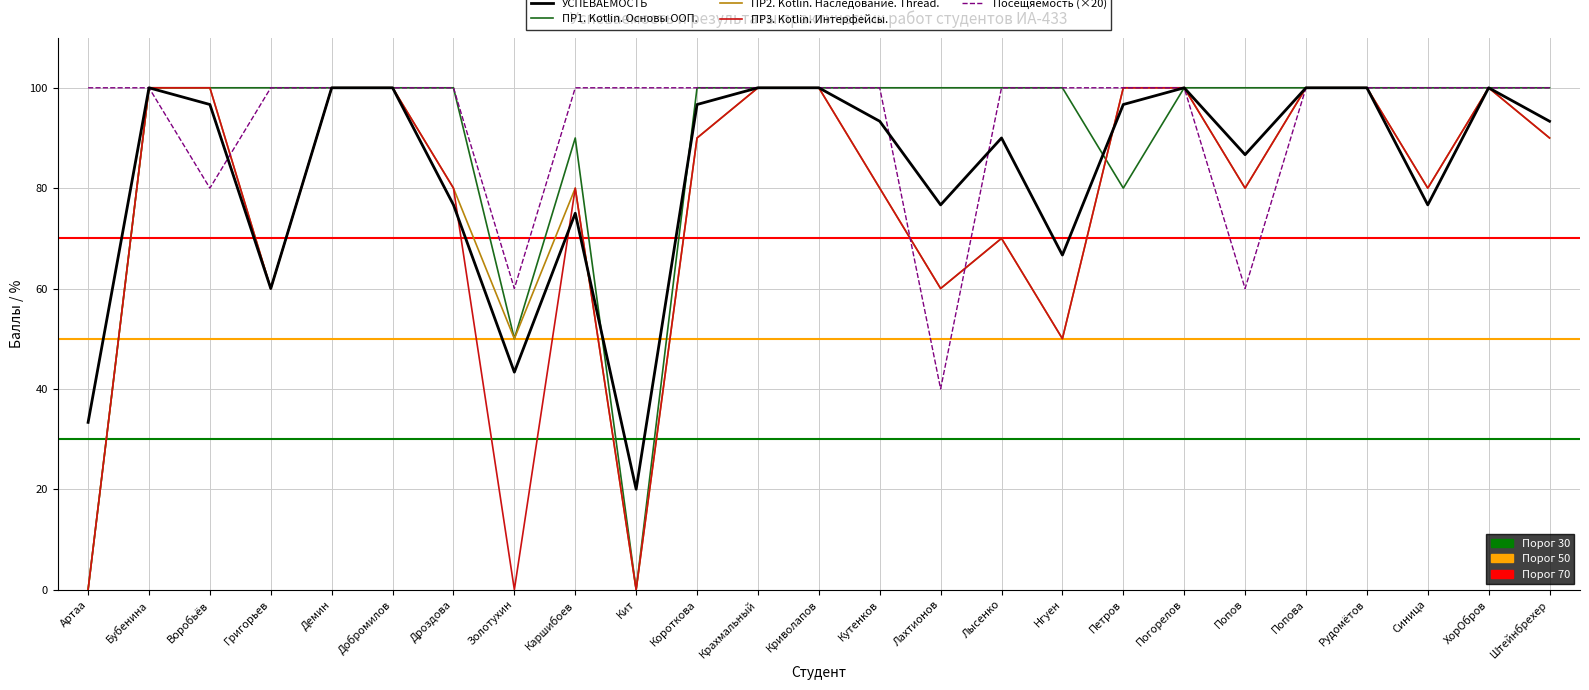

What is the total value across all series at Золотухин?

203.3